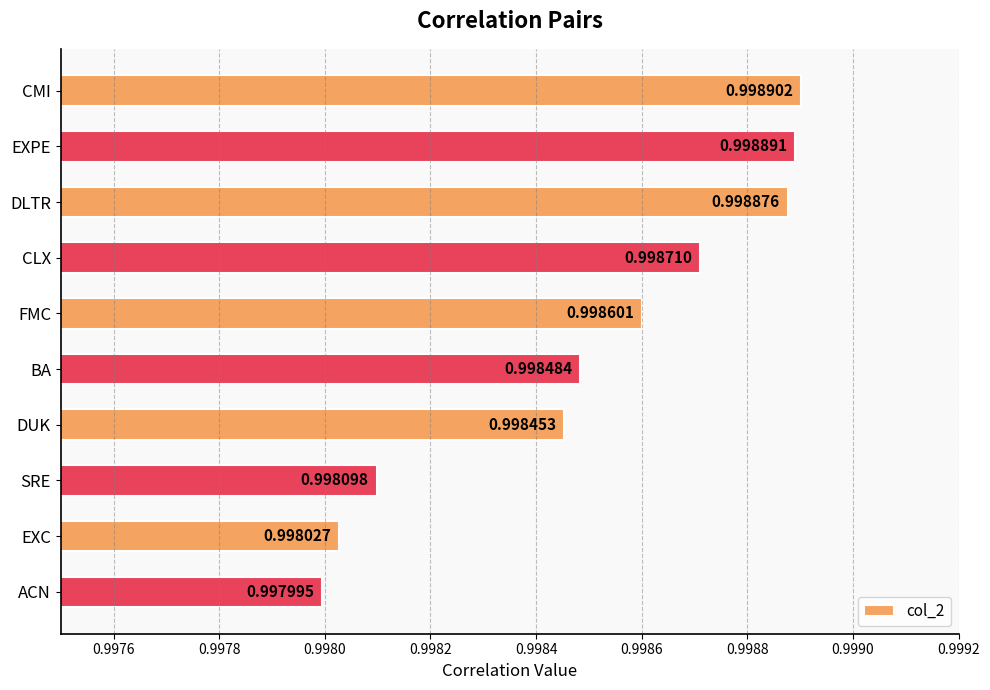

What is the sum of all values?

10.0